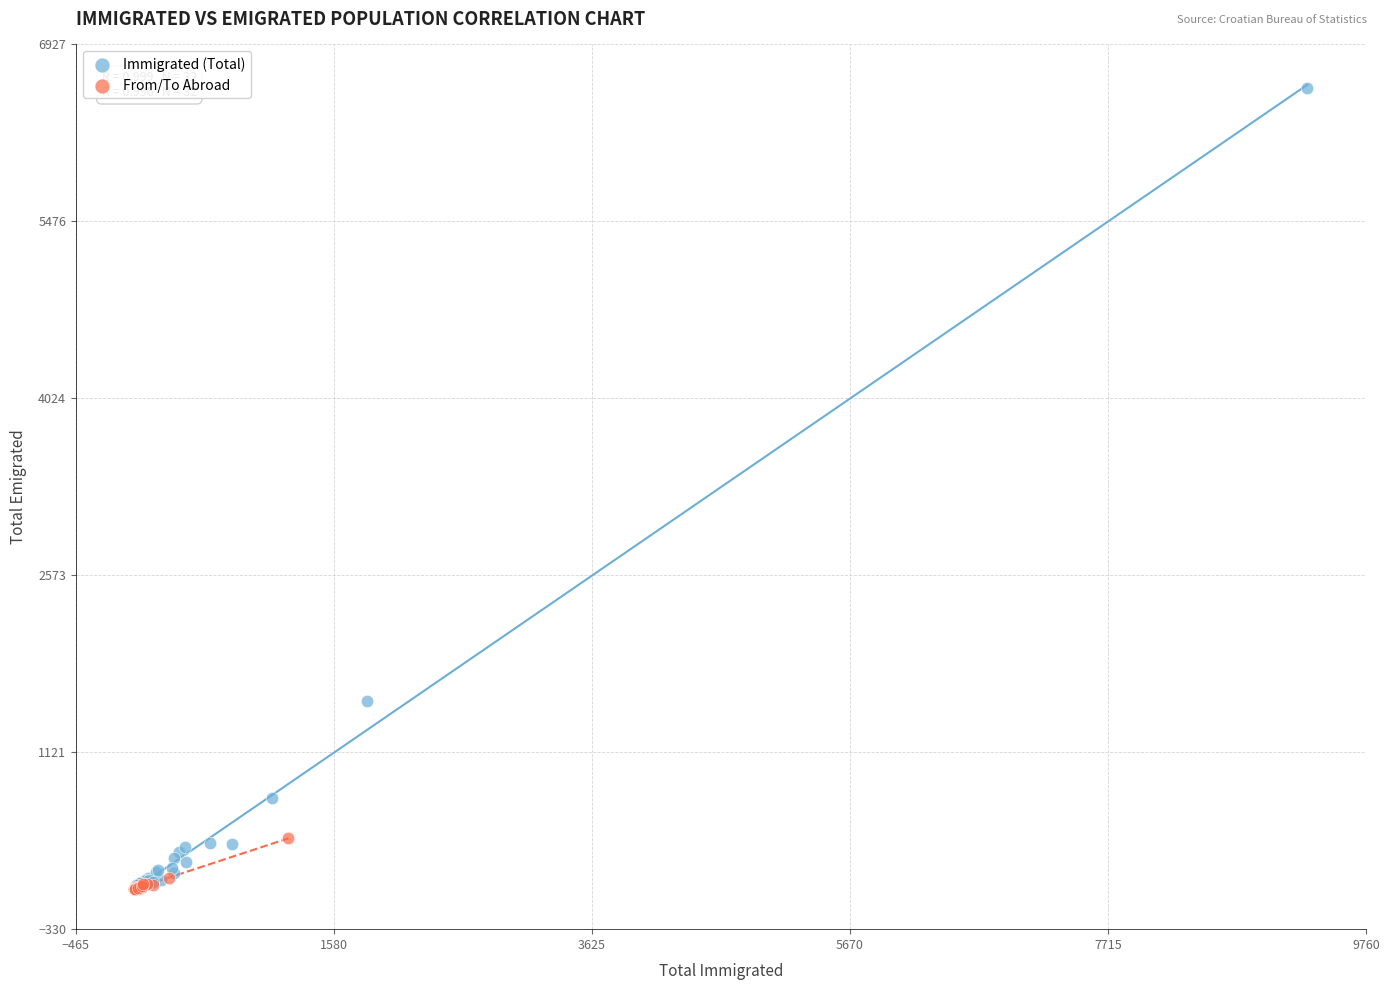

Which series has the largest Y range (max minus min)?

Immigrated (Total)